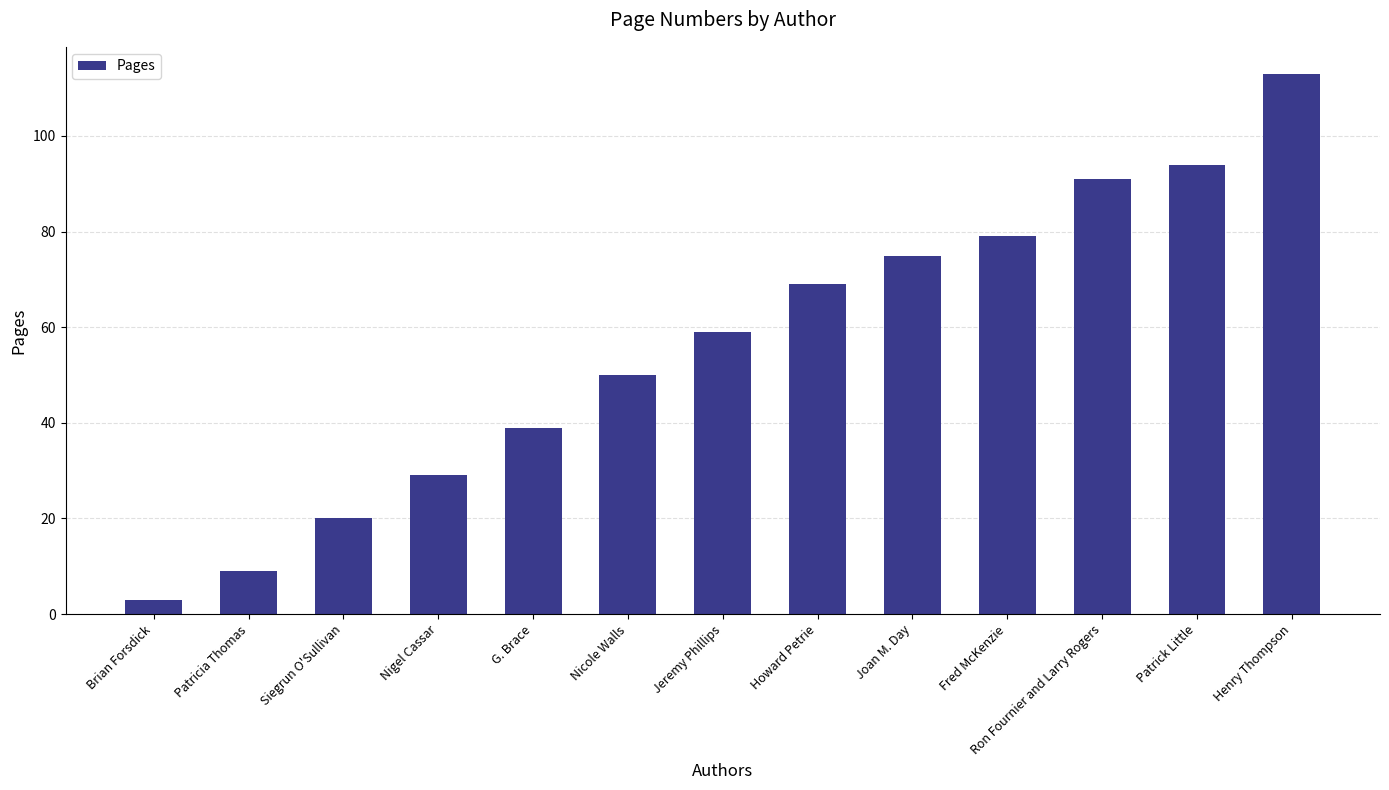

What is the value of the 13th bar from the left?

113